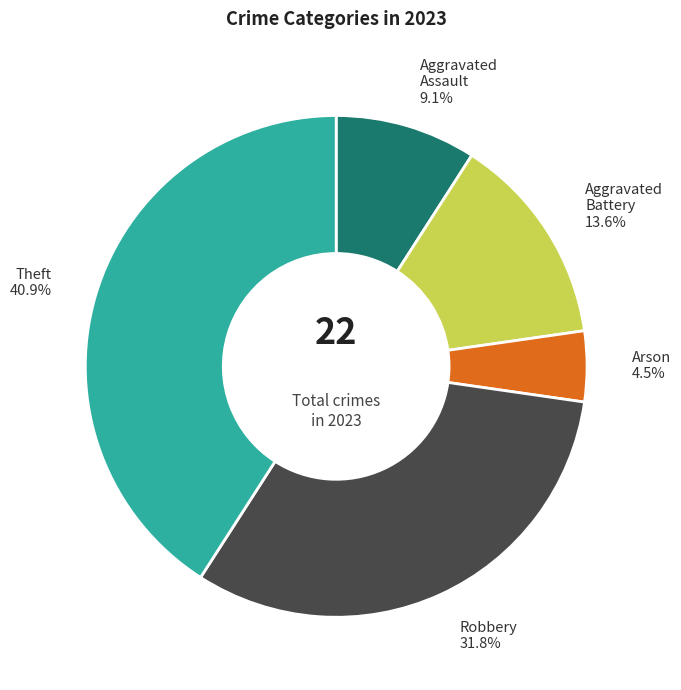

Which category has the biggest portion of the pie?

Theft